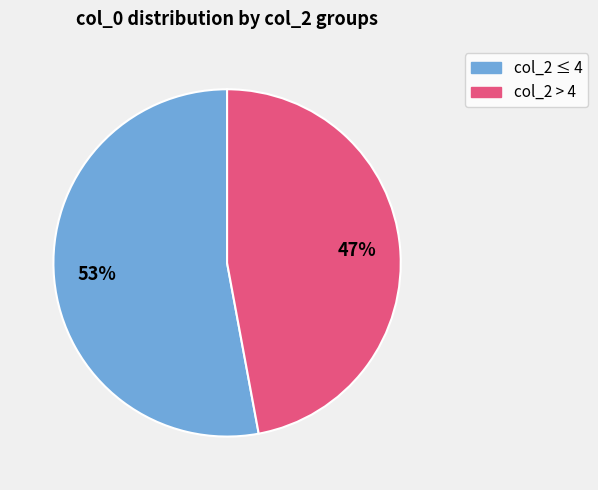

How many slices are in this pie chart?

2